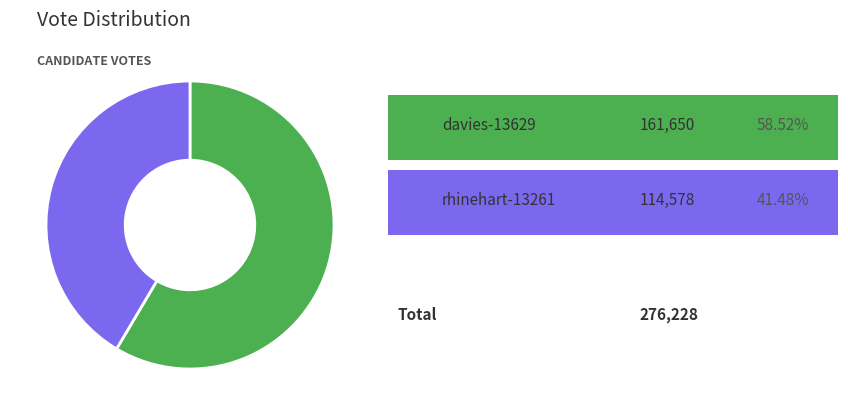

Does any single category account for the majority?

Yes